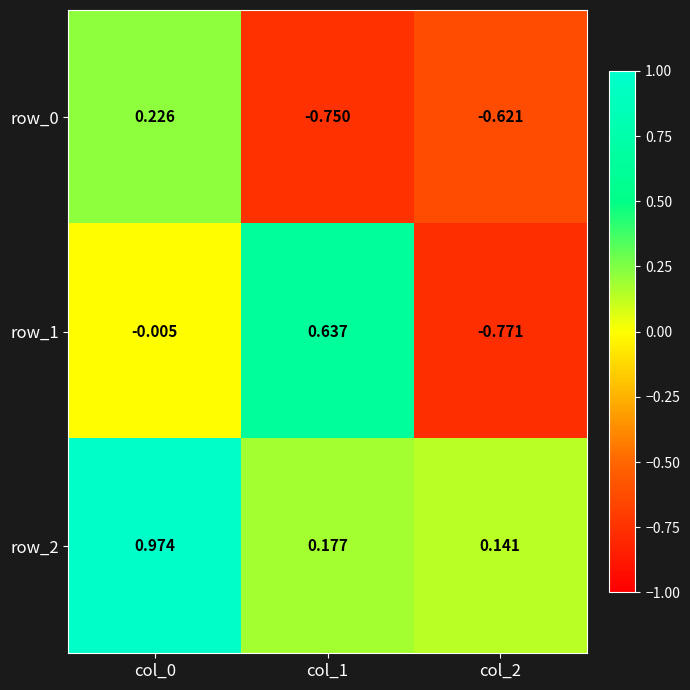

How many categories are shown in the chart?

3